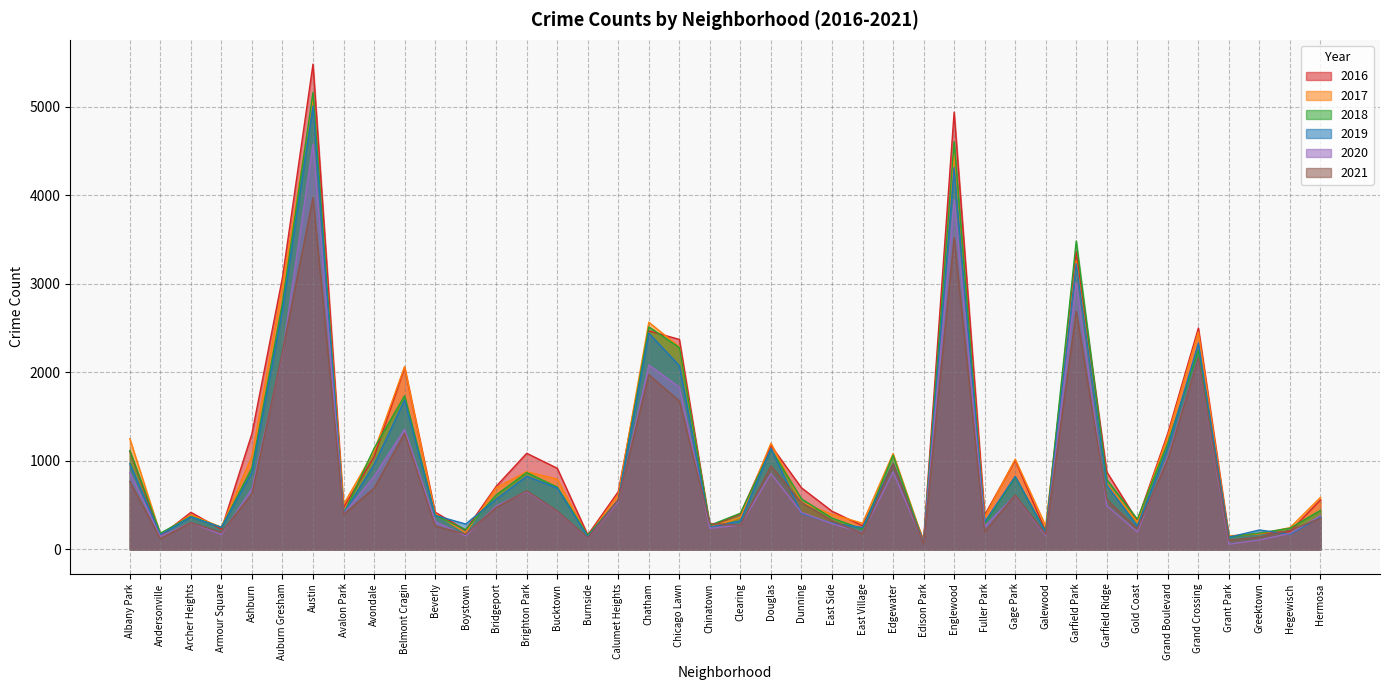

How many lines are shown in the chart?

6